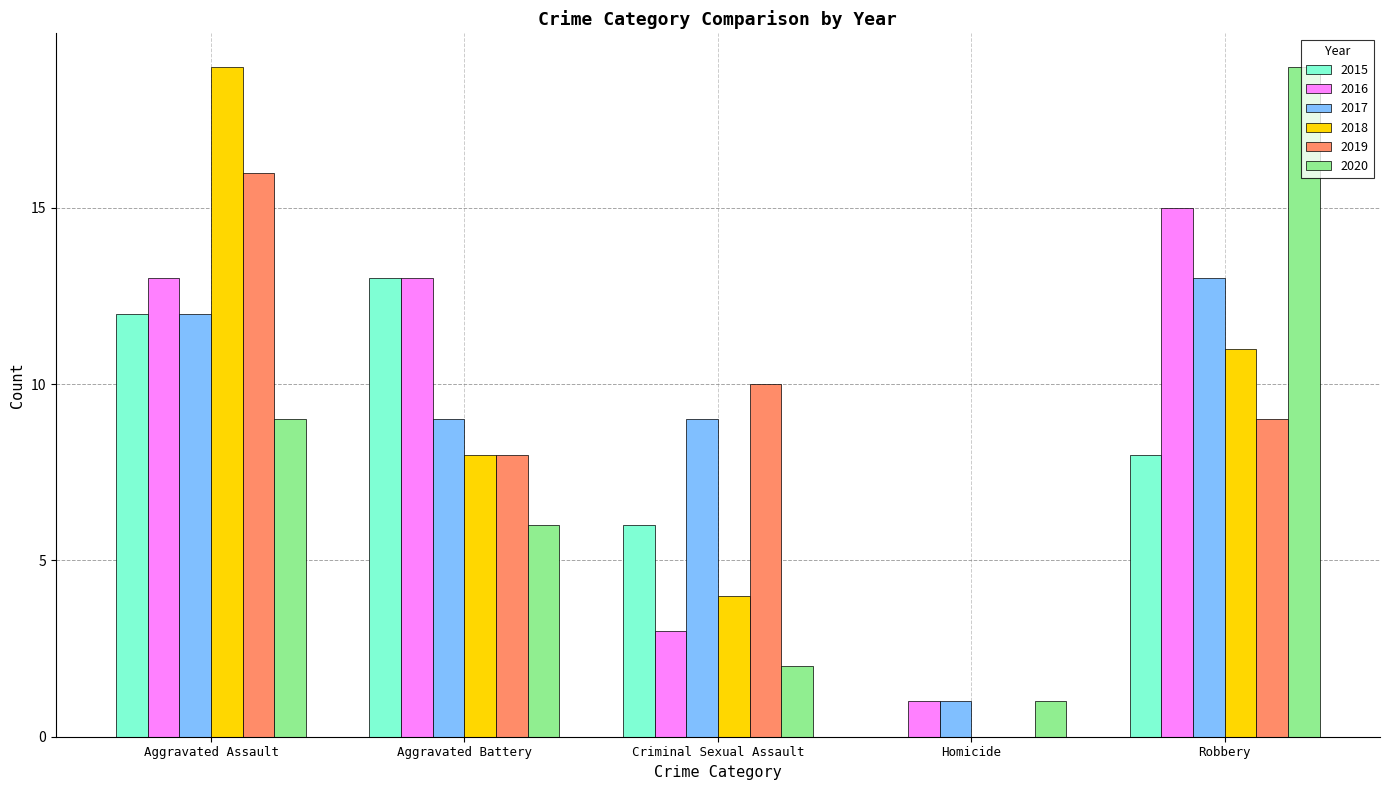

Where is 2015 nearest to the value 6?

Criminal Sexual Assault